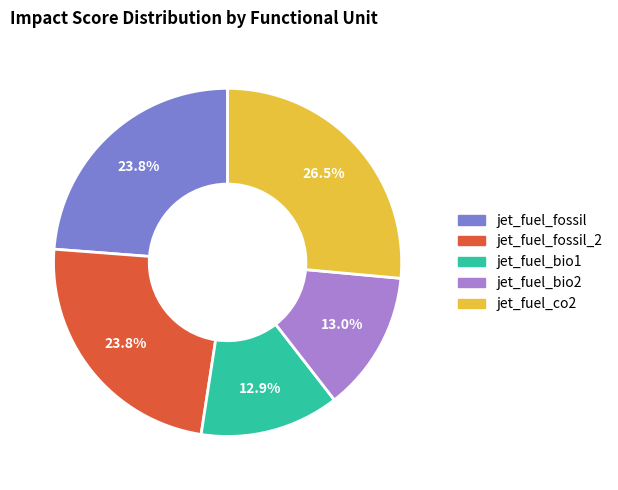

What portion of the pie excludes jet_fuel_fossil?

76.2%